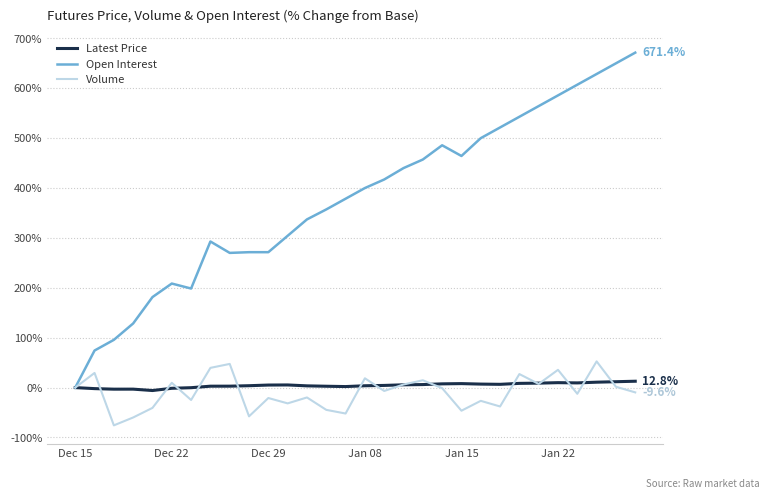

Rank the series by their maximum value, from lowest to highest.

Latest Price, Volume, Open Interest